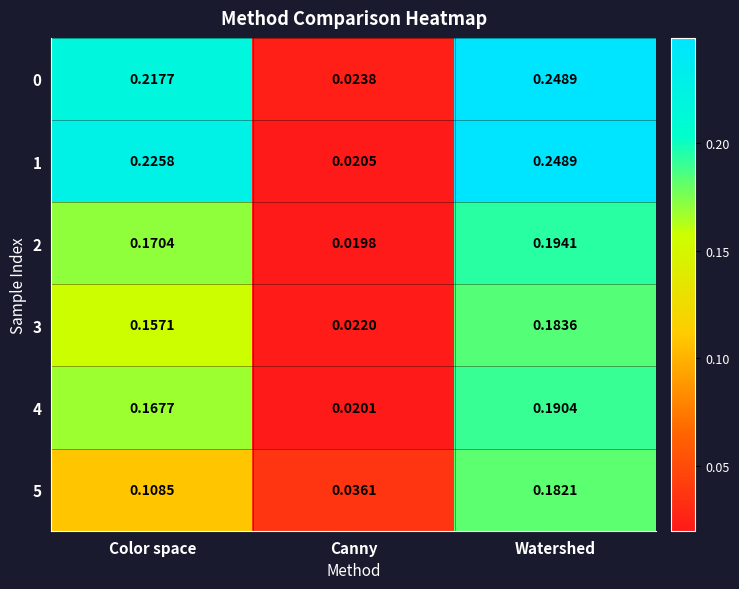

At which label does 0 reach its peak?

Watershed